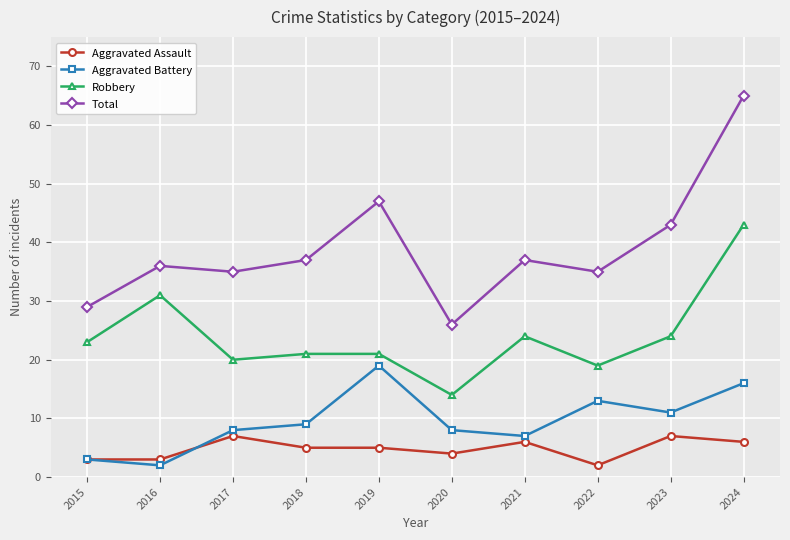

At which category does Total reach its first local valley?

2017